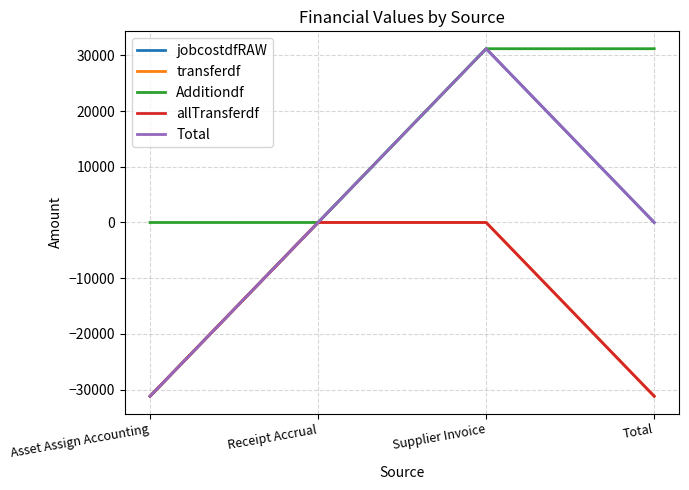

Is it true that jobcostdfRAW equals 48798.0 at Supplier Invoice?

False